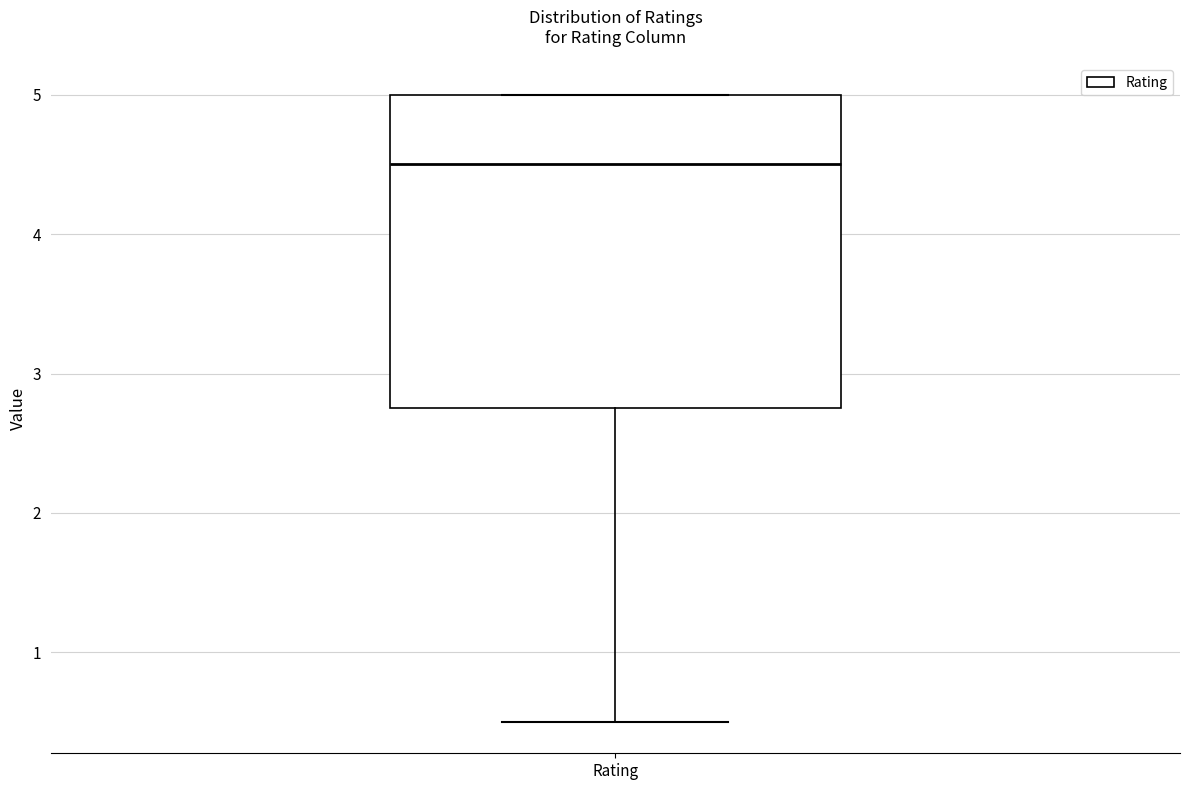

Read this box plot against the y-axis: the position of the median line, the range covered by the box, and the ends of both whiskers. The values are not printed on the chart, so give them approximately, as read against the axis.

median 4.5, box 2.8 to 5.0, whiskers 0.5 to 5.0